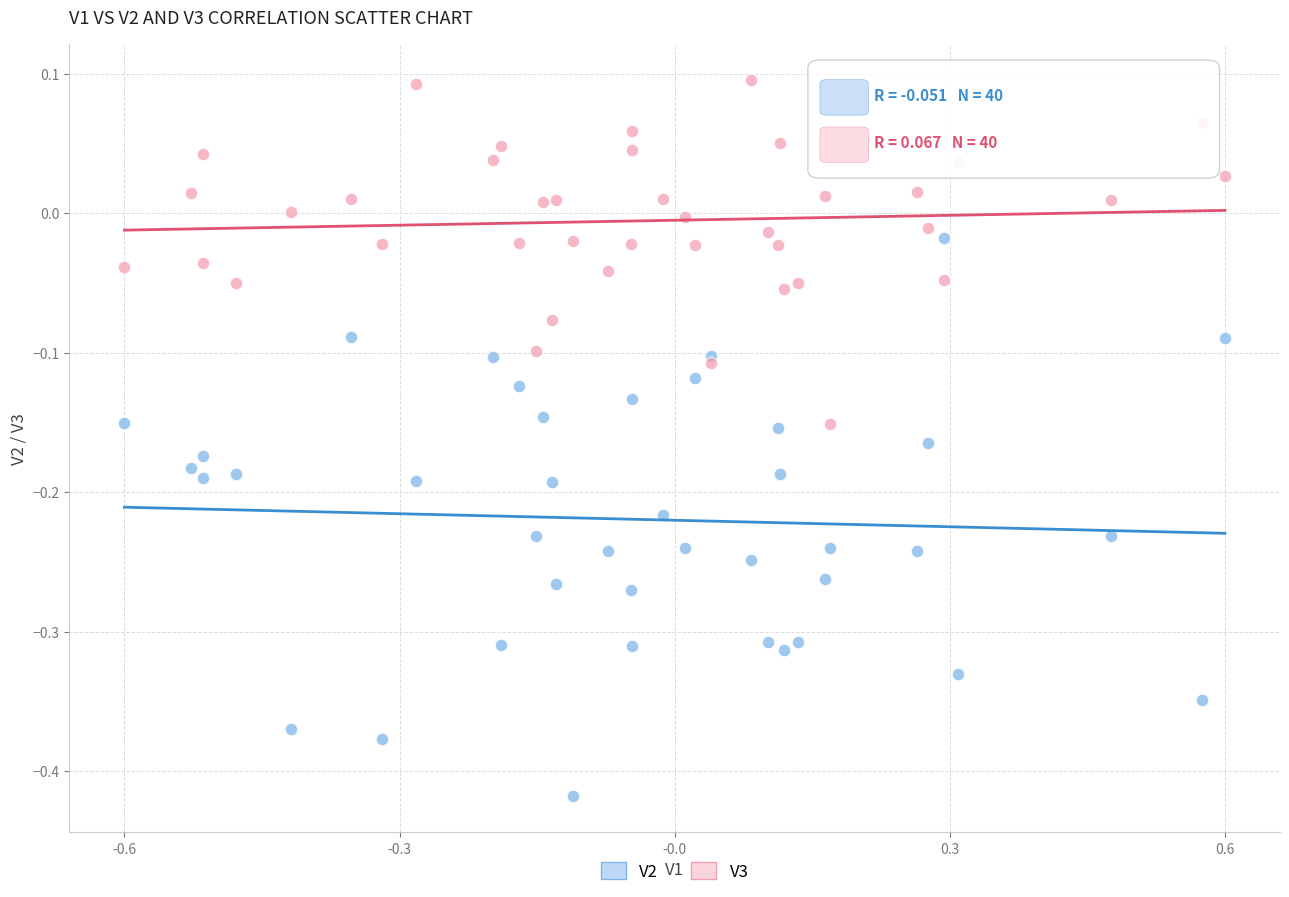

Which series contains the lowest Y value?

V2